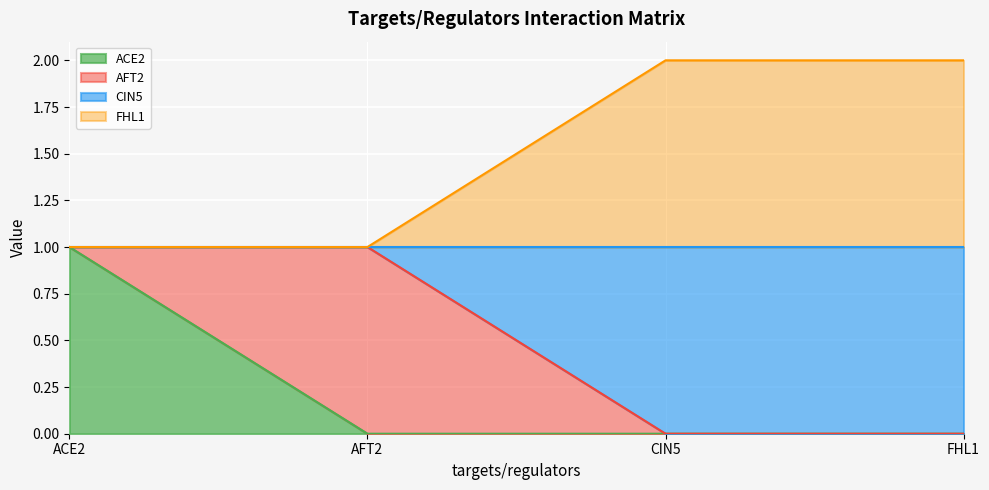

What is the difference between the maximum and minimum values in the ACE2 series?

1